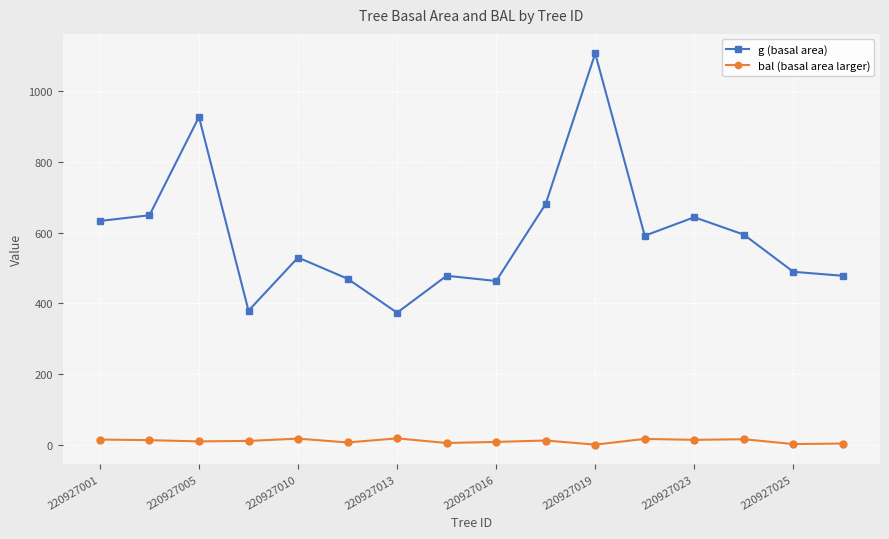

List the series in order of their overall mean, highest first.

g (basal area), bal (basal area larger)